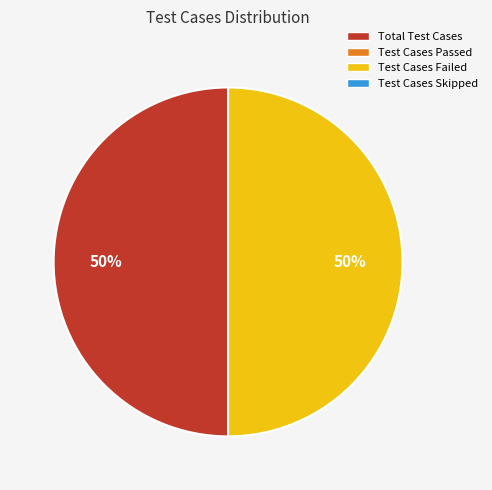

Which category has the biggest portion of the pie?

Total Test Cases